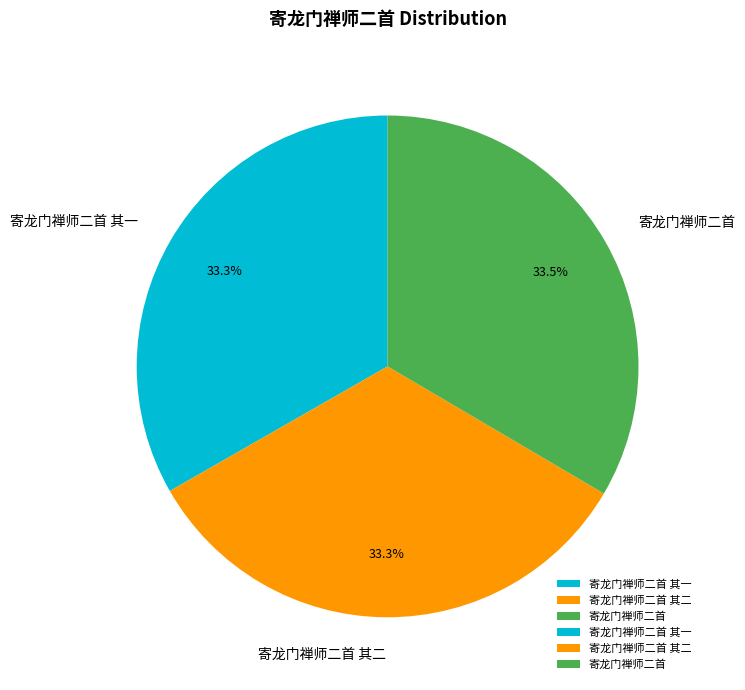

To the nearest percent, what percentage of the pie is 寄龙门禅师二首 其一?

33%